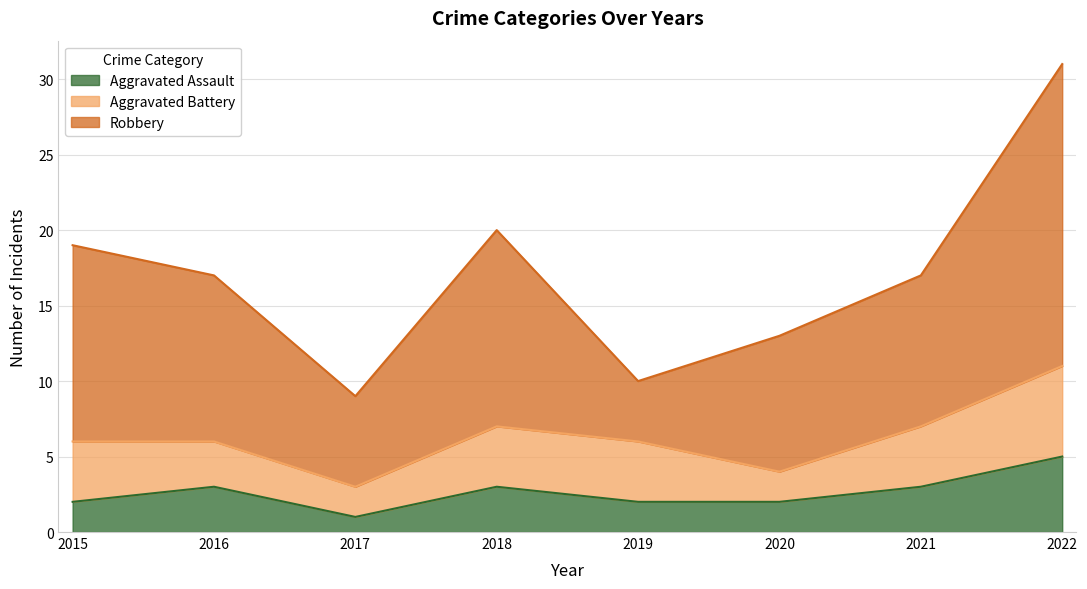

How many distinct data groups are displayed?

3